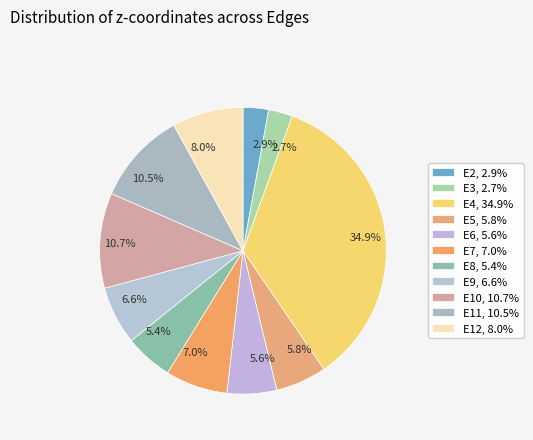

Which has a higher value, 10.5% or 2.7%?

10.5%